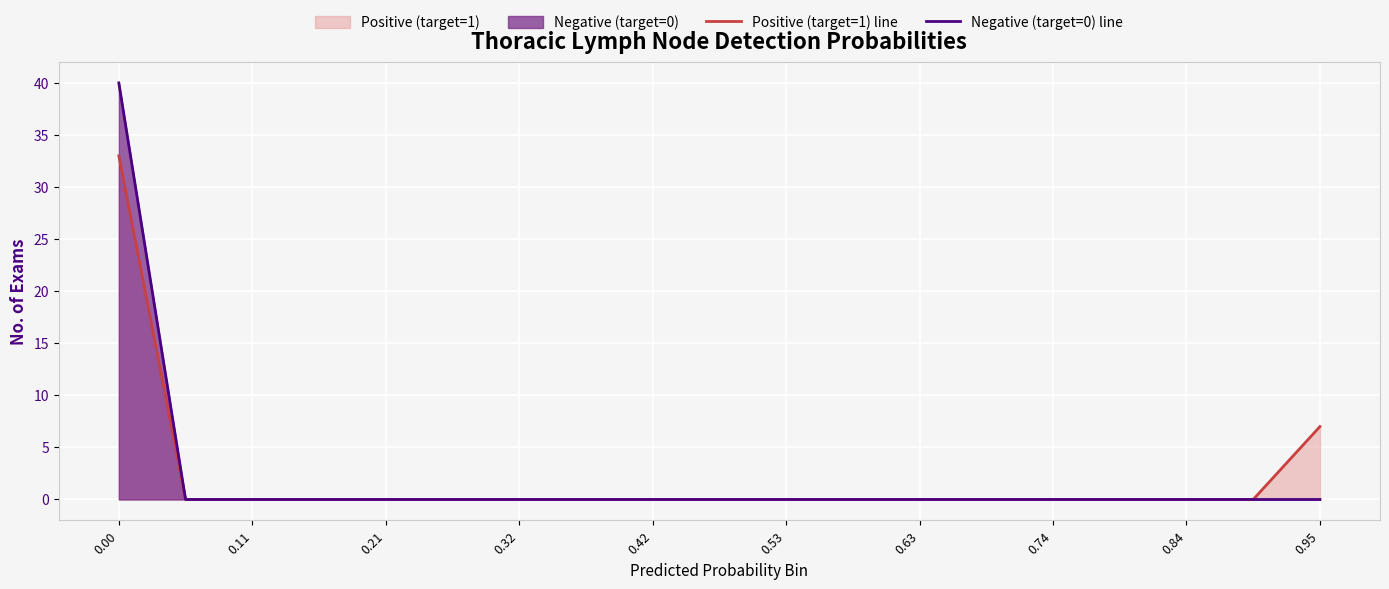

Which series has the largest total across all categories?

Positive (target=1) line